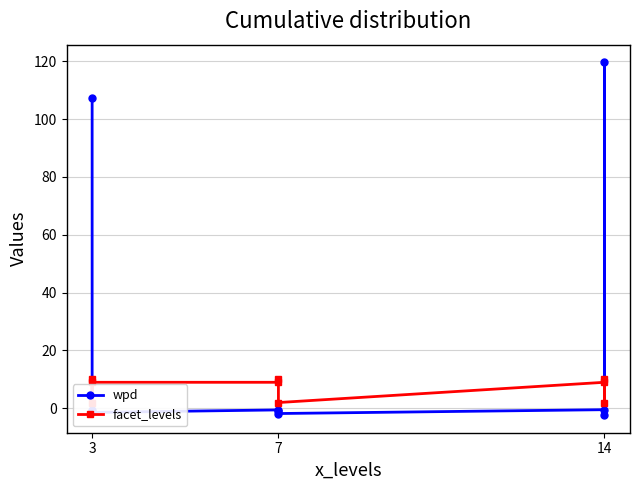

What are all the series names shown in the legend?

wpd, facet_levels